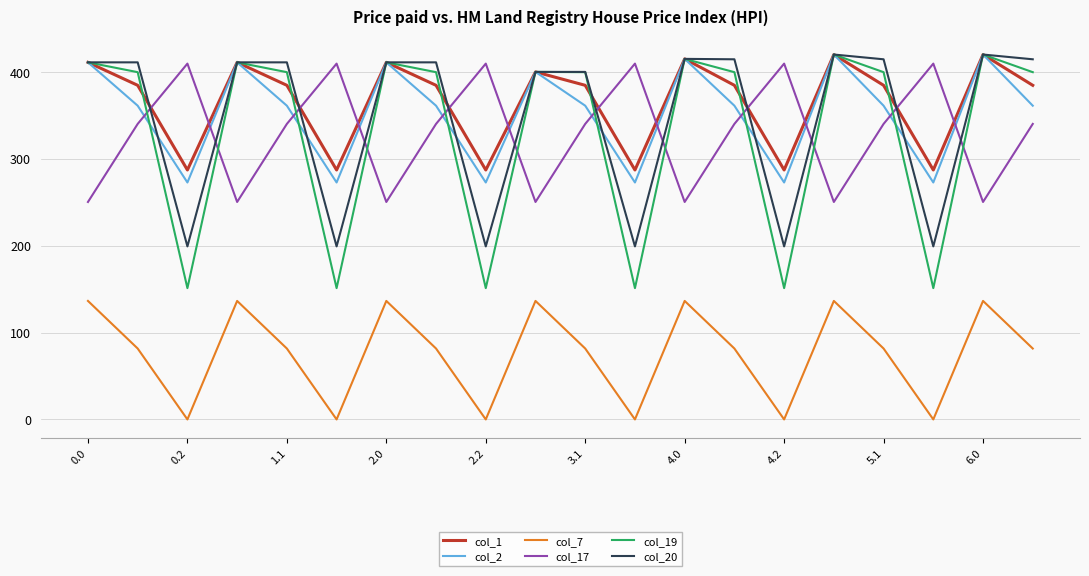

Which series has the largest range (max minus min)?

col_19